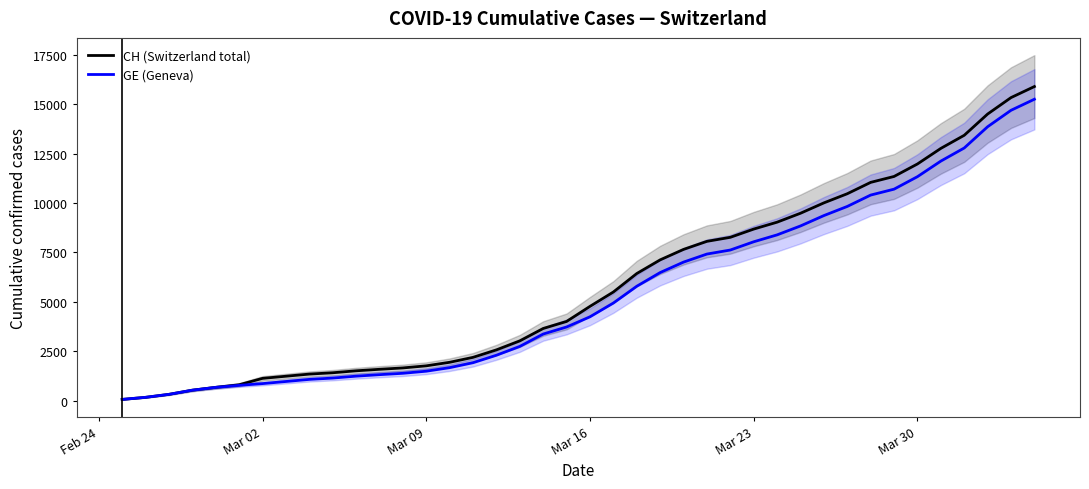

Which series has the largest range (max minus min)?

CH (Switzerland total)